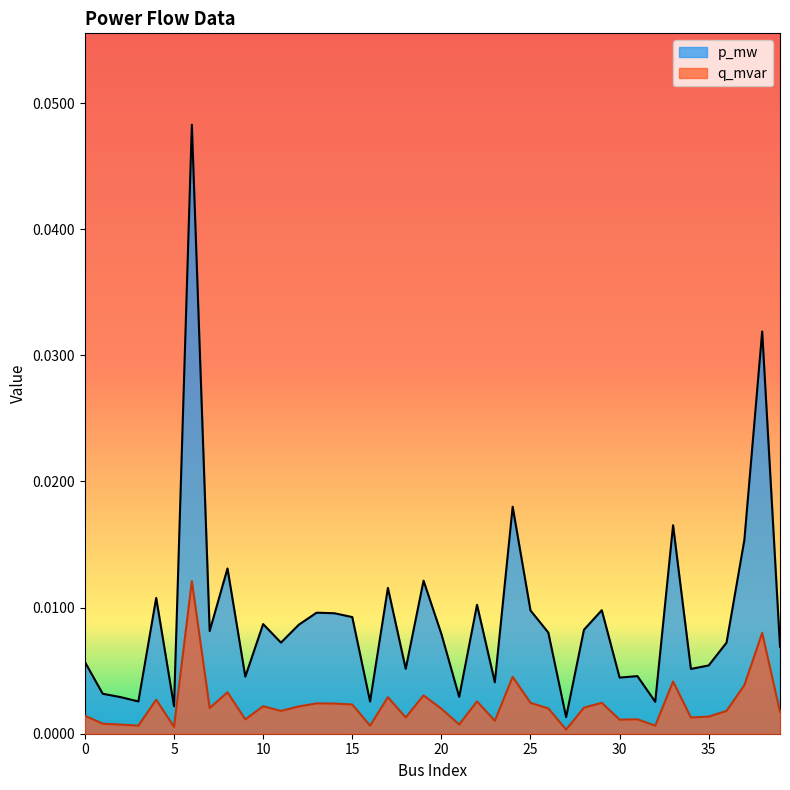

Which series has the widest spread of values?

p_mw